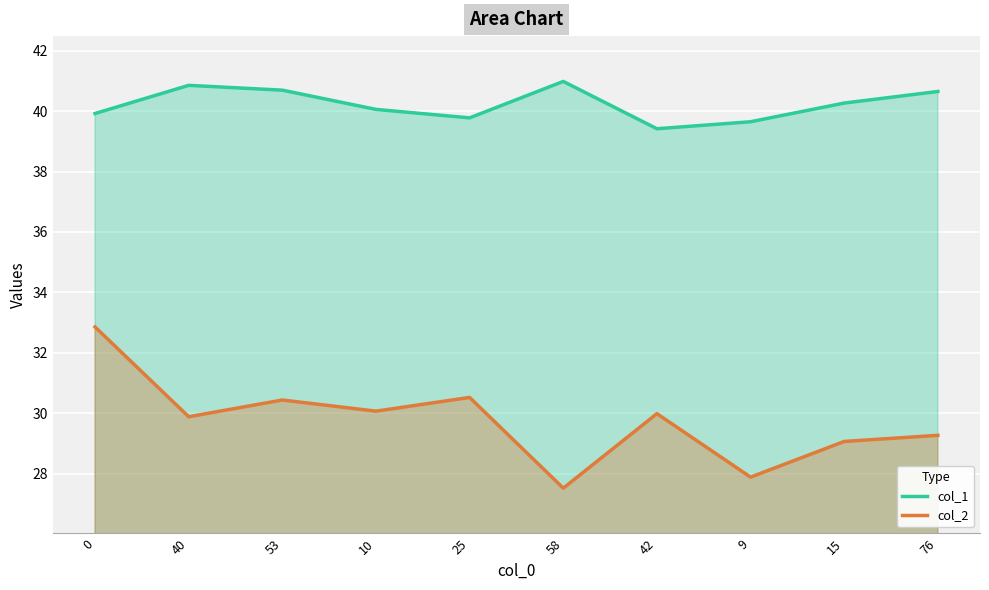

What is the sum of all col_1 values?

402.3